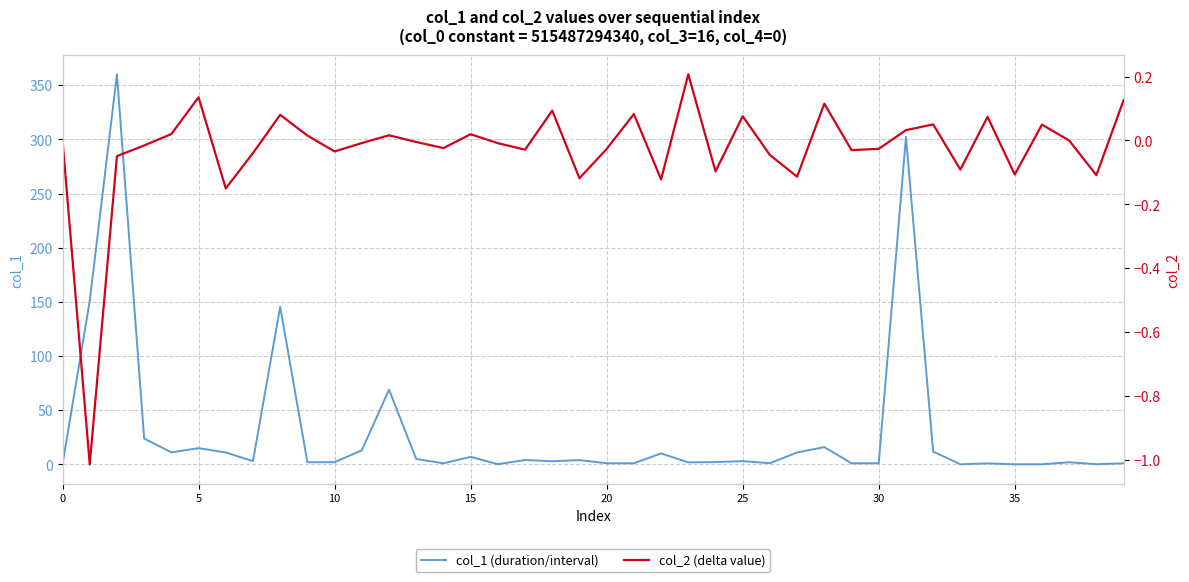

What is the highest value of the col_1 (duration/interval) series?

360.0